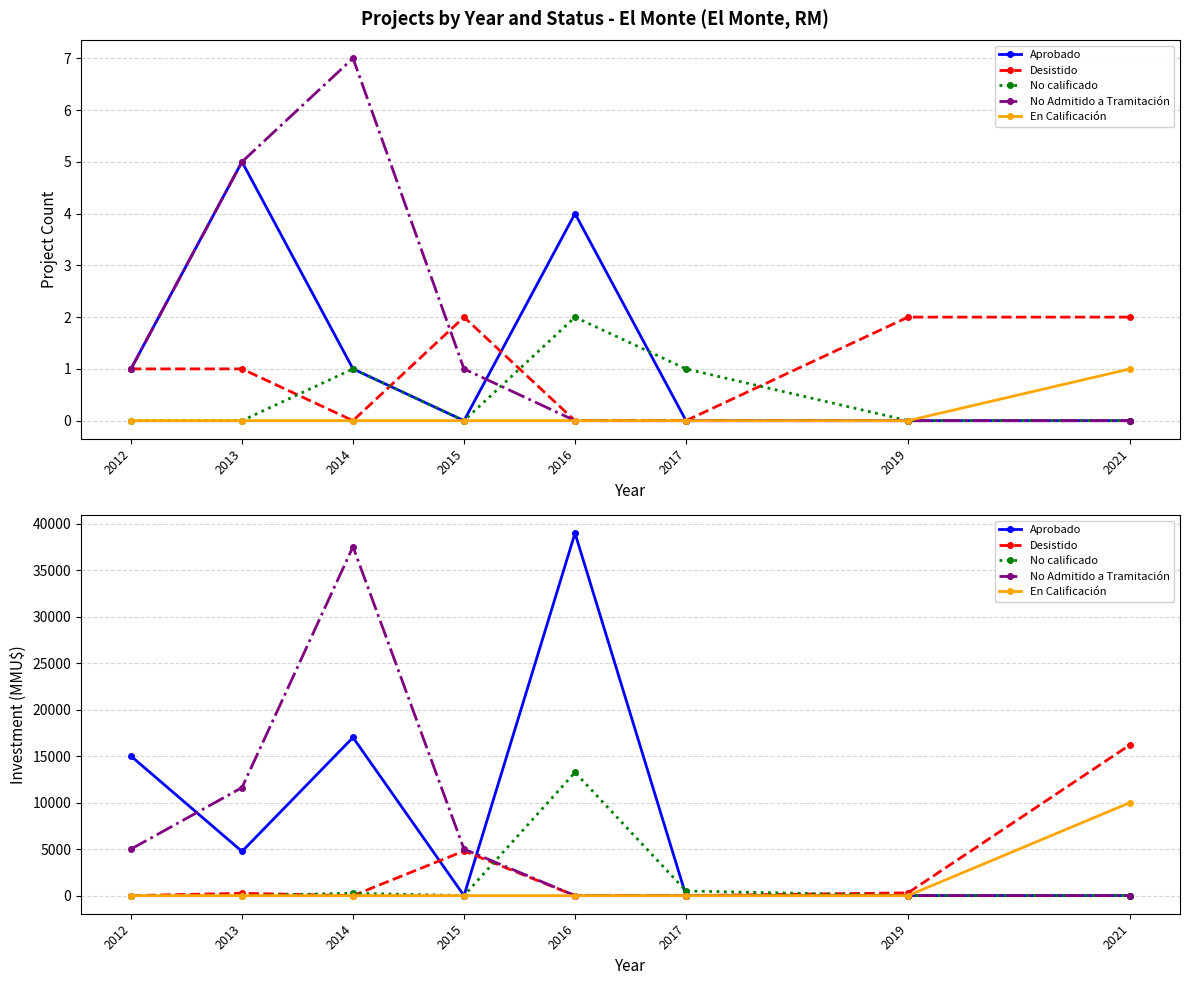

Does the chart have visible grid lines?

Yes